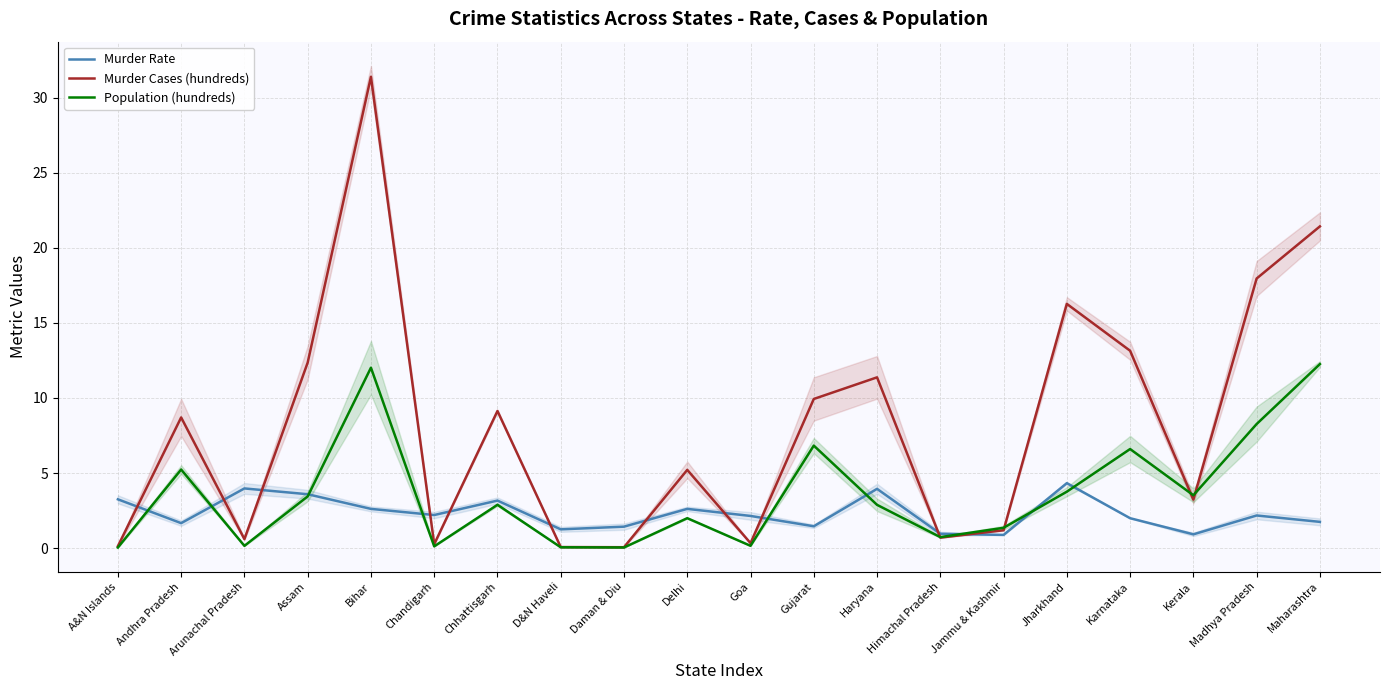

What is the difference between the highest and lowest values at Kerala?

2.6